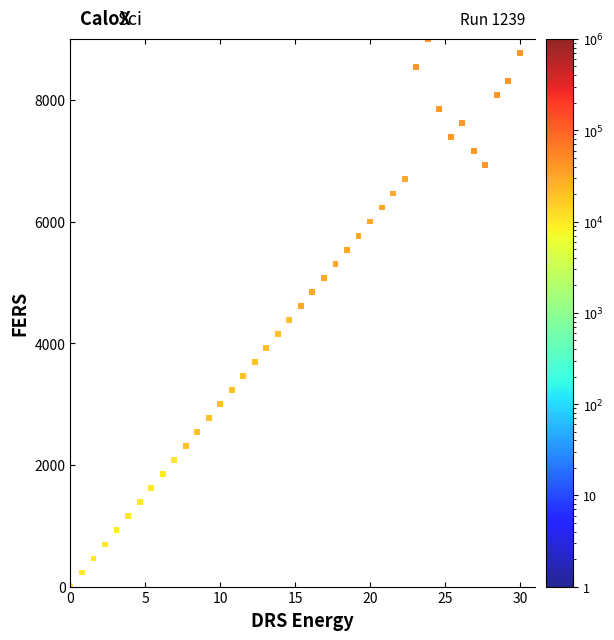

What is the range of X values (max minus min)?

30.0